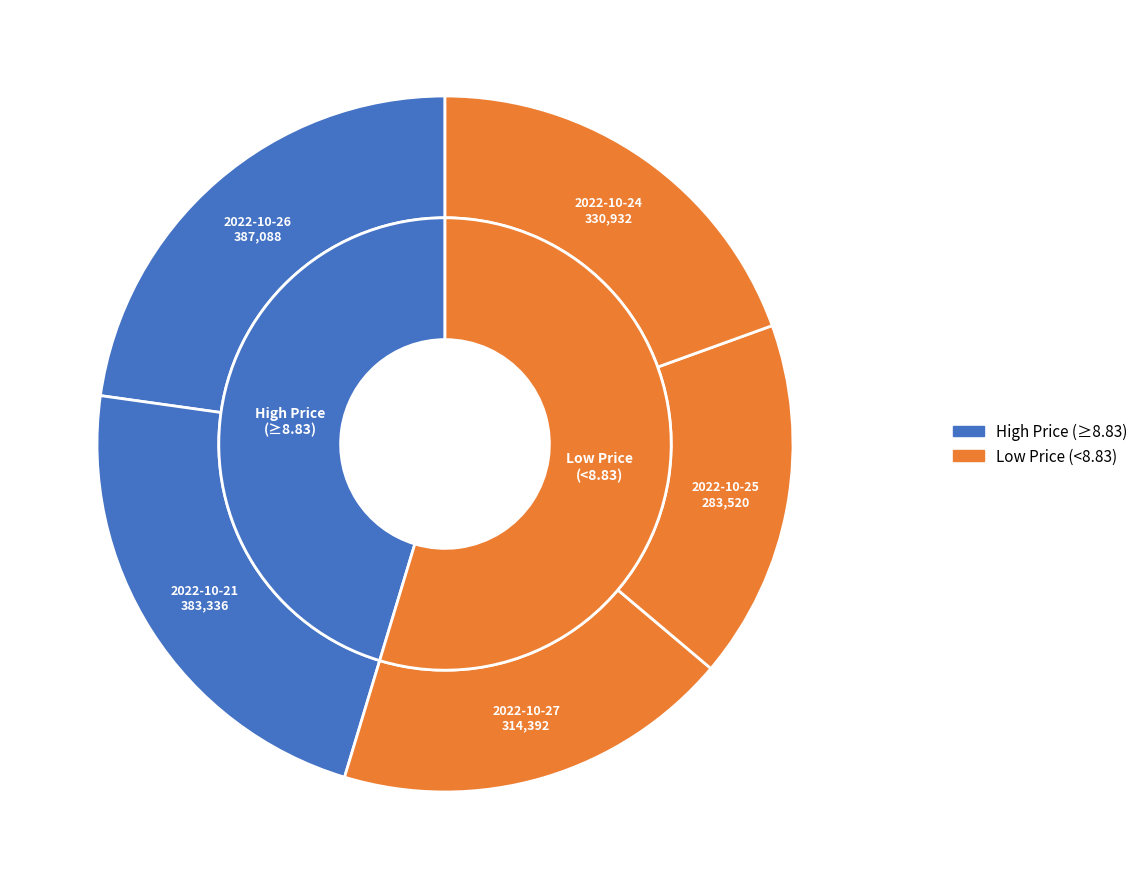

What is the change in value from 2022-10-27 to 2022-10-26?

+72696